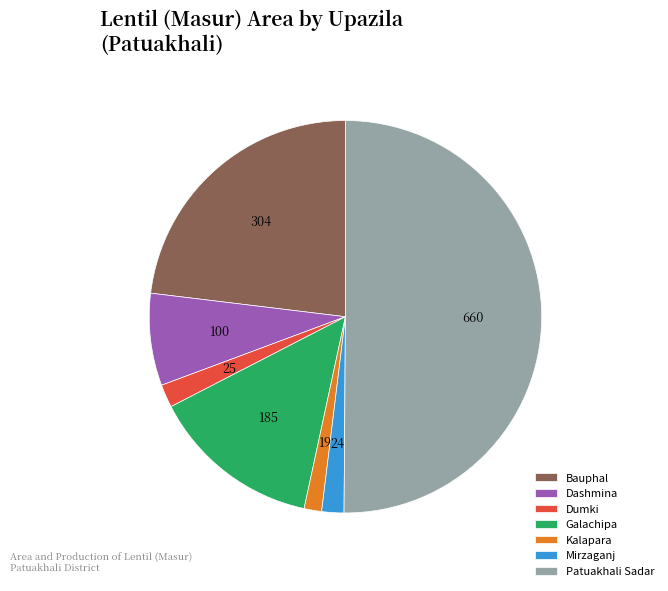

How many segments does this pie chart have?

7